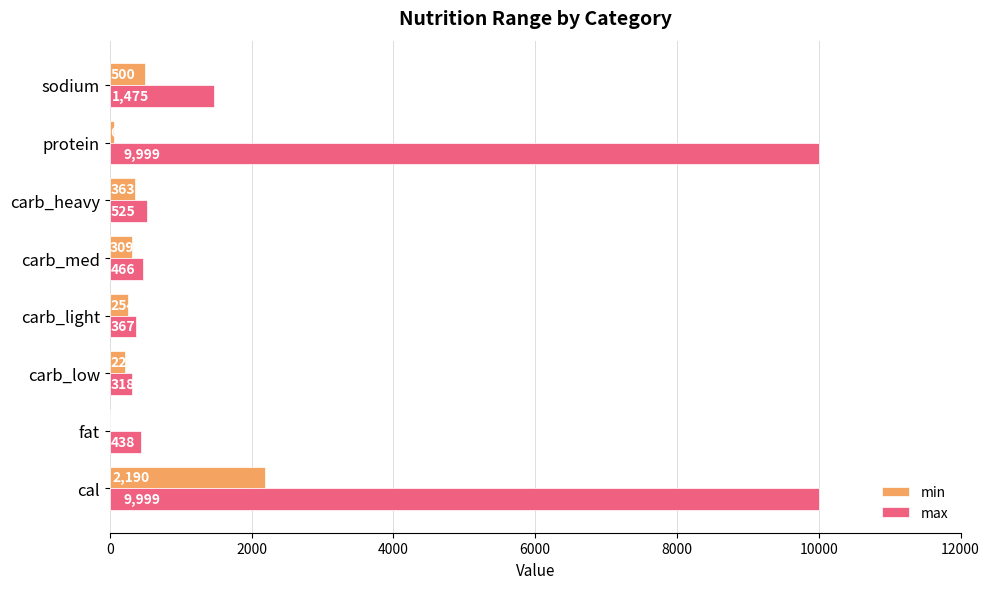

What is the total value across all series at carb_light?

621